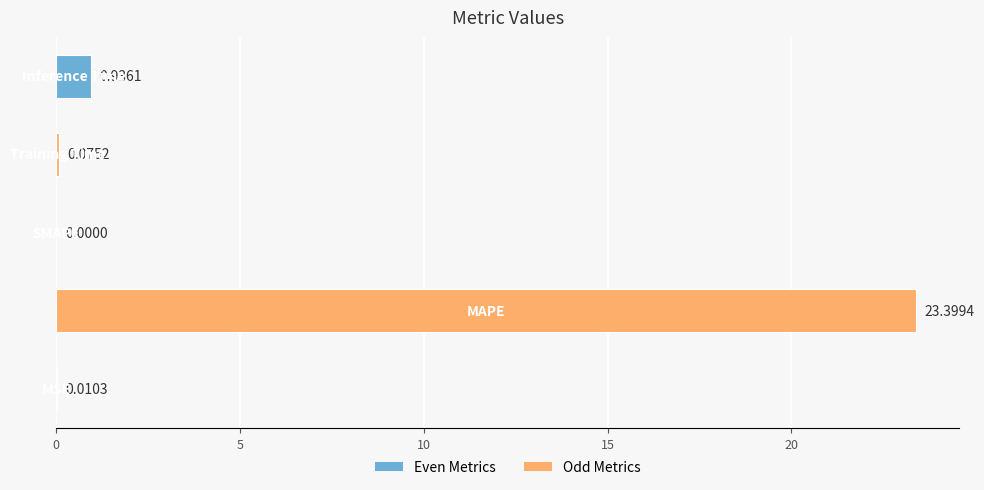

How many distinct data groups are displayed?

1